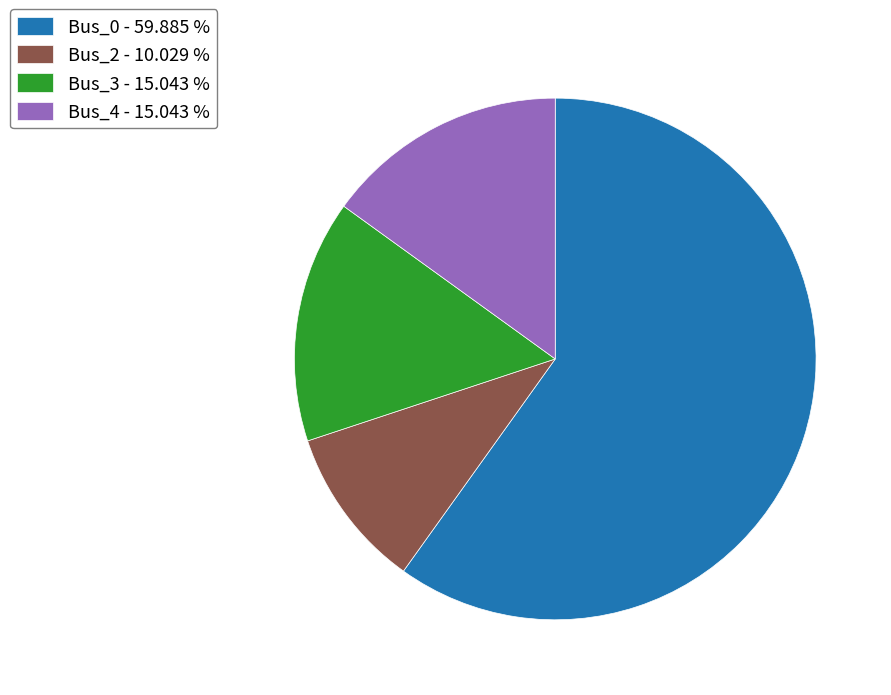

How many slices are in this pie chart?

4